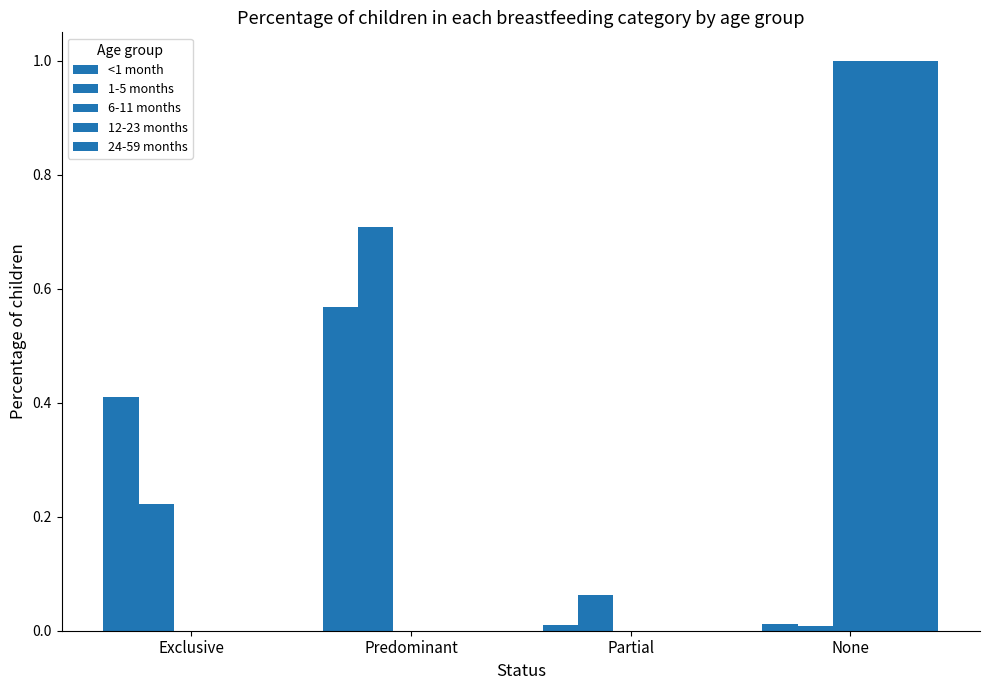

Count the number of categories in the chart.

4